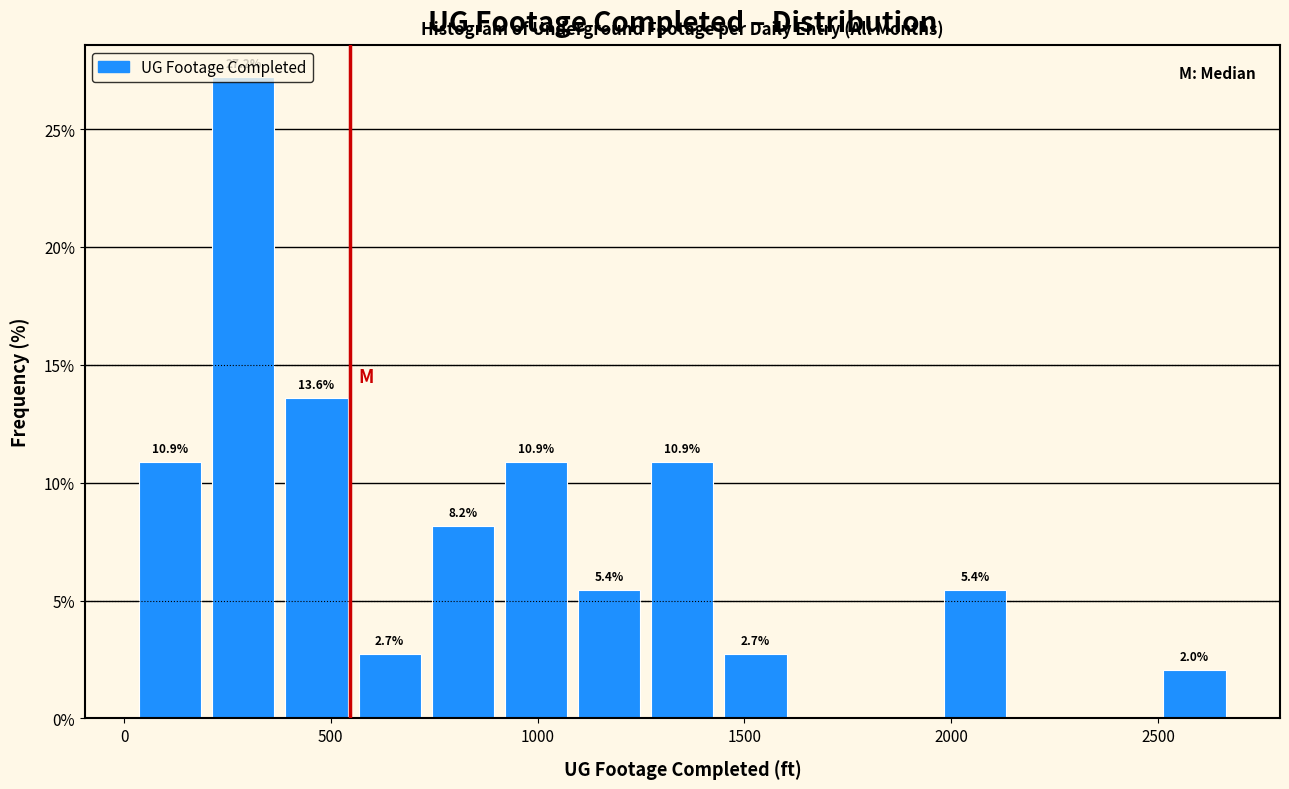

Around what value on the x-axis is the tallest bar? Give the approximate position of its centre, as read against the axis.

300